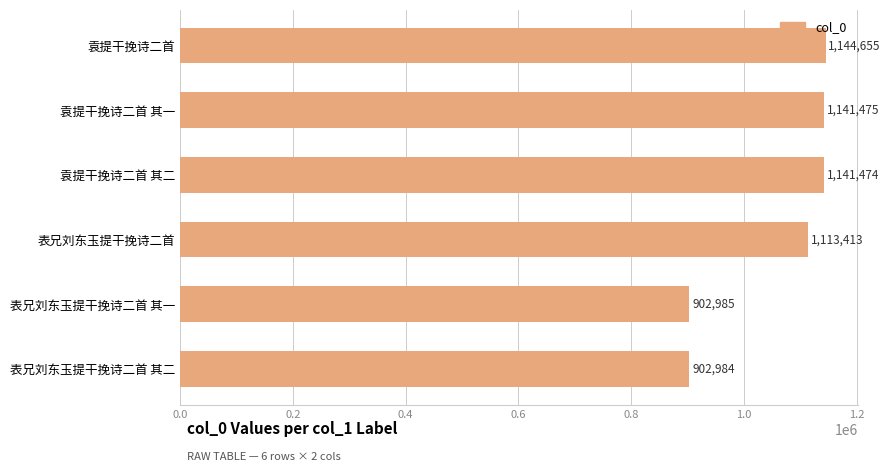

What is the smallest value displayed?

902984